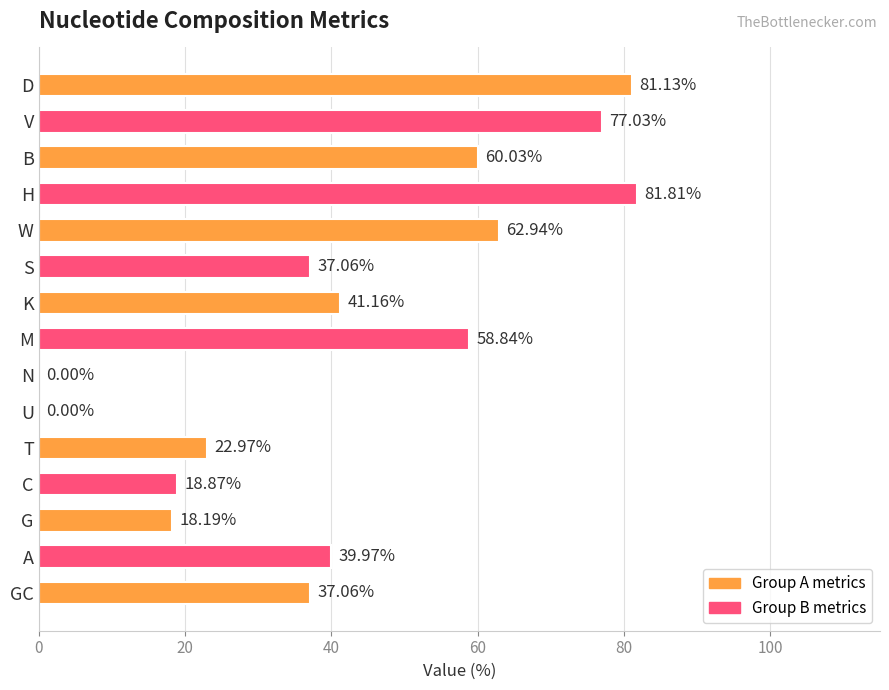

Which has a higher value, U or C?

C